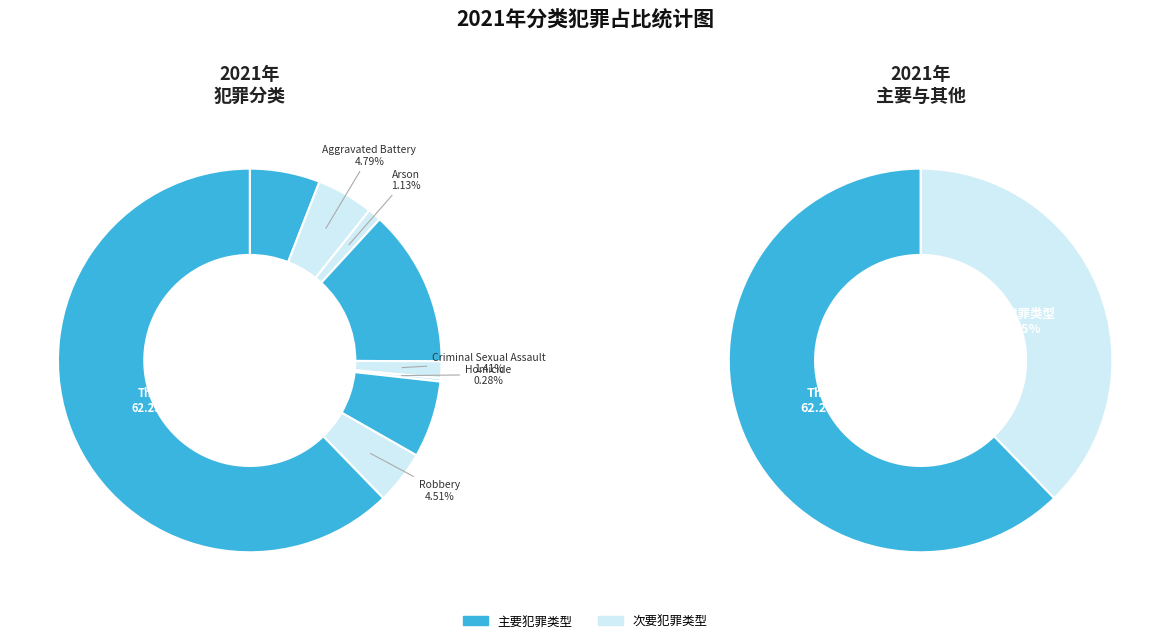

Count the number of slices in the pie.

9